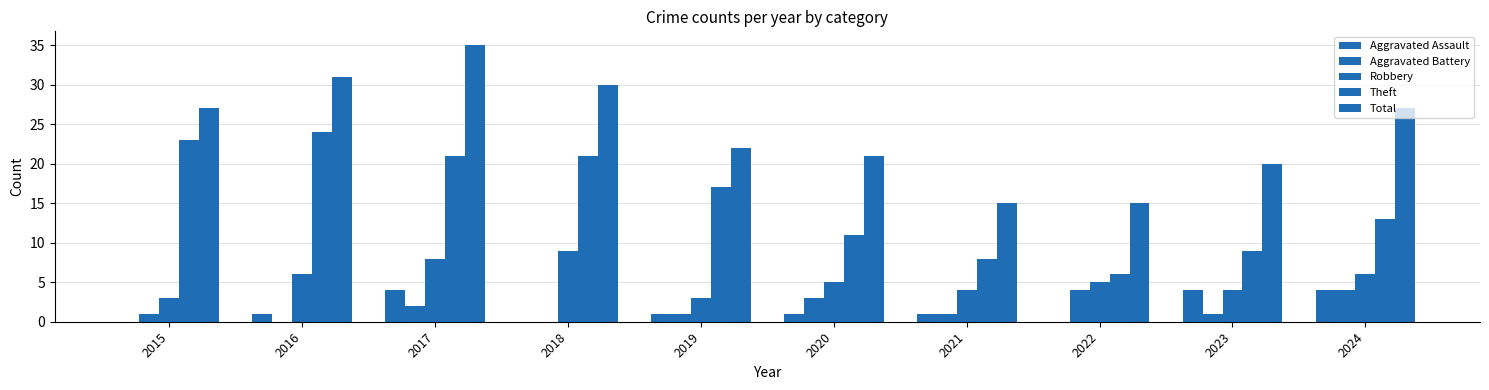

How many Aggravated Battery values are between 1 and 3?

6